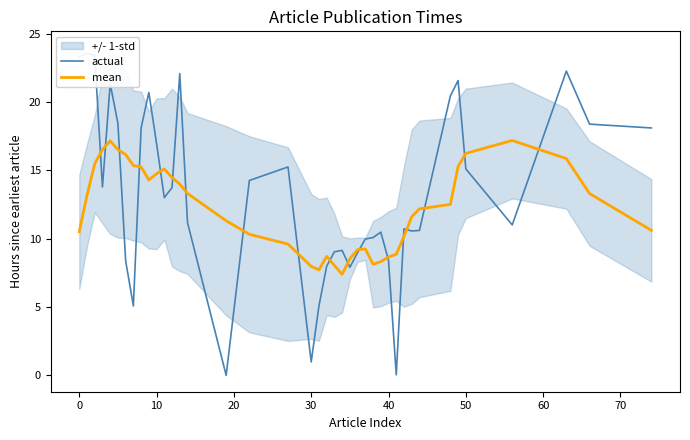

Reading right to left, extract all data points from this chart.

actual: 18.1	18.4	22.3	11.0	15.1	21.6	20.4	10.6	10.6	10.7	0.0	8.4	10.5	10.1	10.0	9.0	7.9	9.1	9.0	8.0	5.1	1.0	15.2	14.3	0.0	11.2	22.1	13.7	13.0	17.0	20.7	18.1	5.1	8.4	18.4	21.3	13.8	23.4	23.6	23.3
mean: 10.6	13.3	15.9	17.2	16.2	15.3	12.5	12.2	11.6	10.2	8.9	8.7	8.3	8.1	9.3	9.2	8.5	7.4	8.0	8.7	7.7	8.0	9.6	10.3	11.3	13.3	14.0	14.5	15.1	14.8	14.3	15.2	15.3	16.2	16.5	17.2	16.5	15.5	13.2	10.5